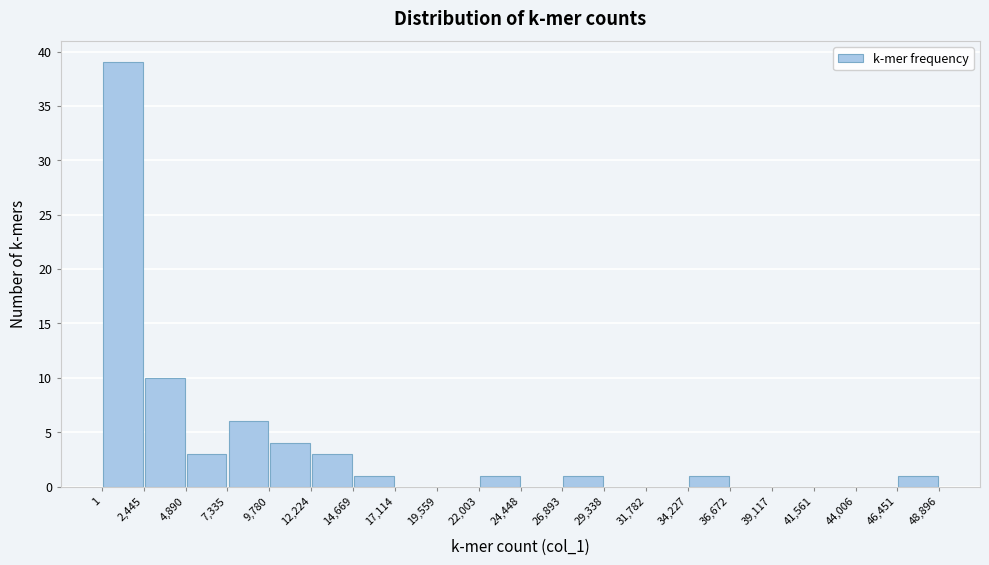

Which range on the x-axis has the tallest bar?

1 to 2,445